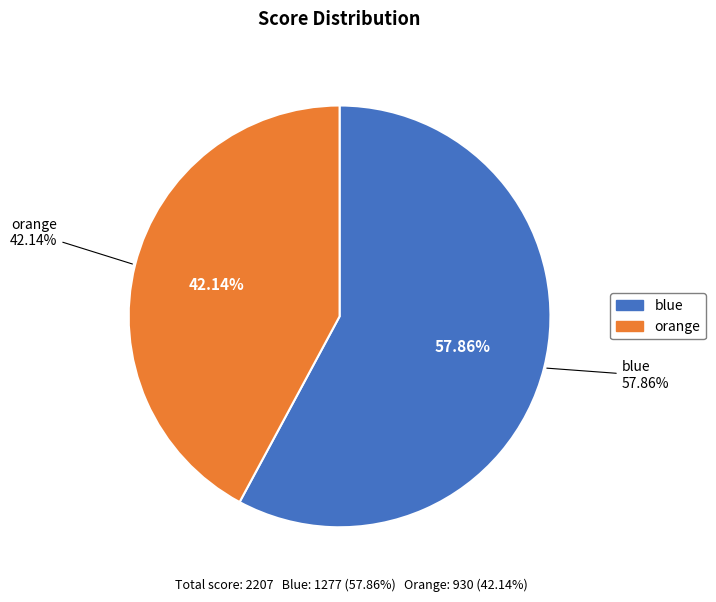

What percentage is the blue slice, to the nearest percent?

58%